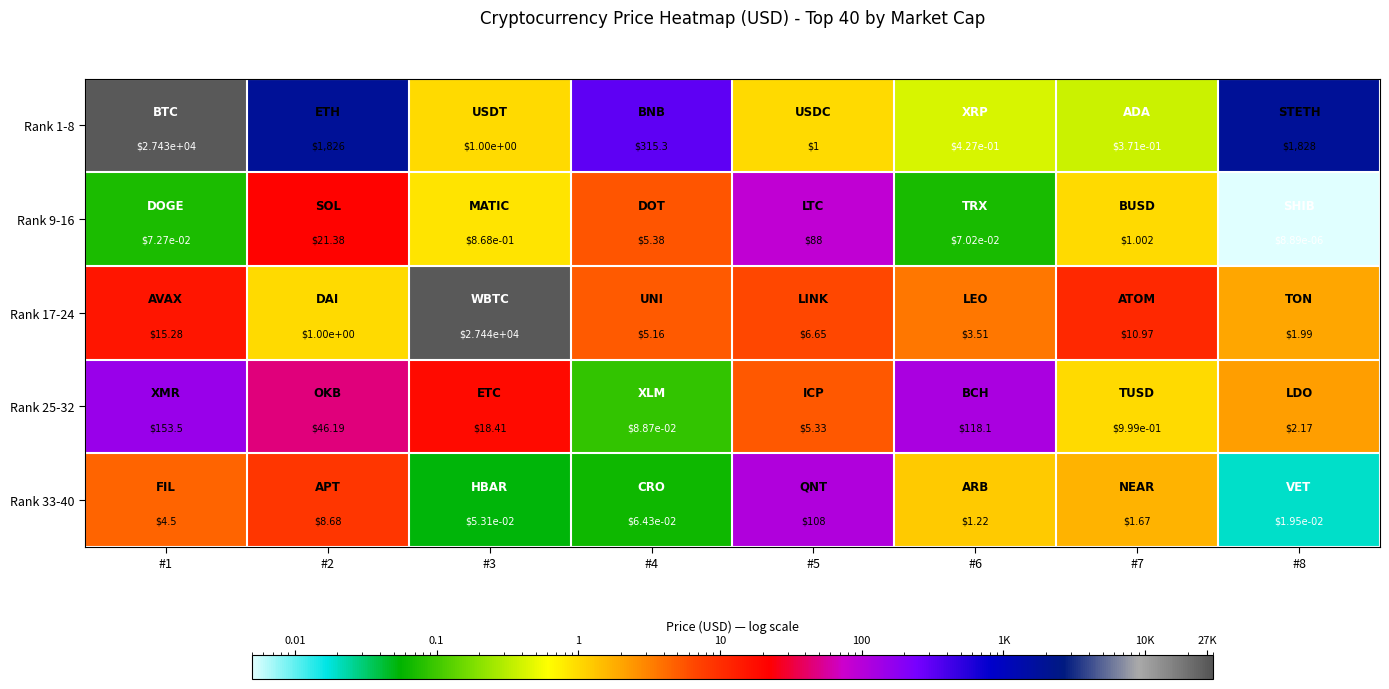

Which category has the highest value across all series?

#3